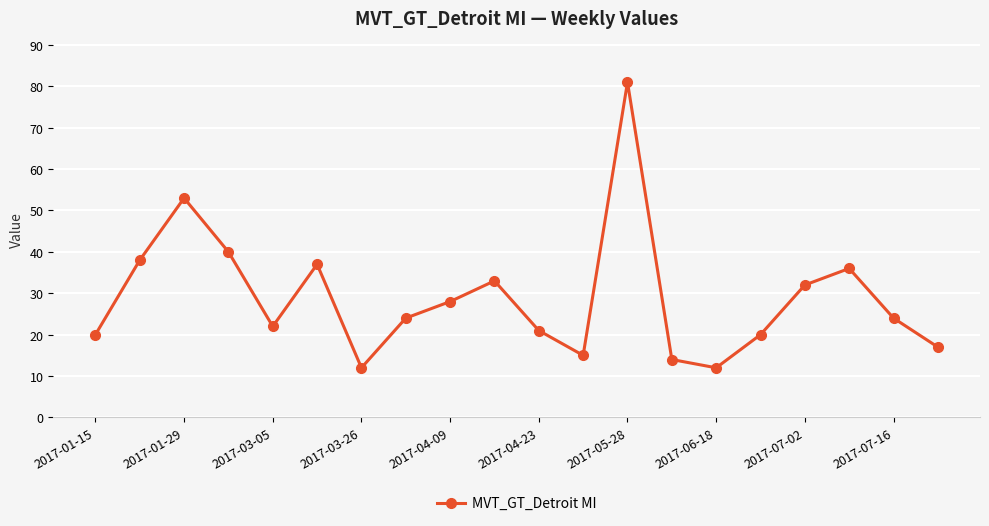

How many points are lower than both their immediate neighbors (excluding endpoints)?

4